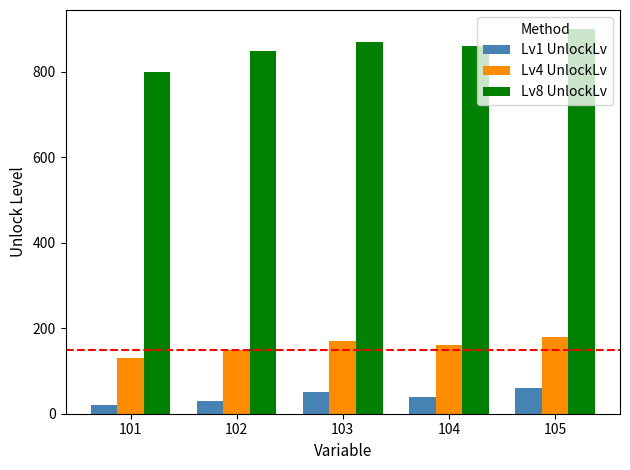

Reading left to right, what are all the values shown in this chart?

Lv1 UnlockLv: 101=20	102=30	103=50	104=40	105=60
Lv4 UnlockLv: 101=130	102=150	103=170	104=160	105=180
Lv8 UnlockLv: 101=800	102=850	103=870	104=860	105=900